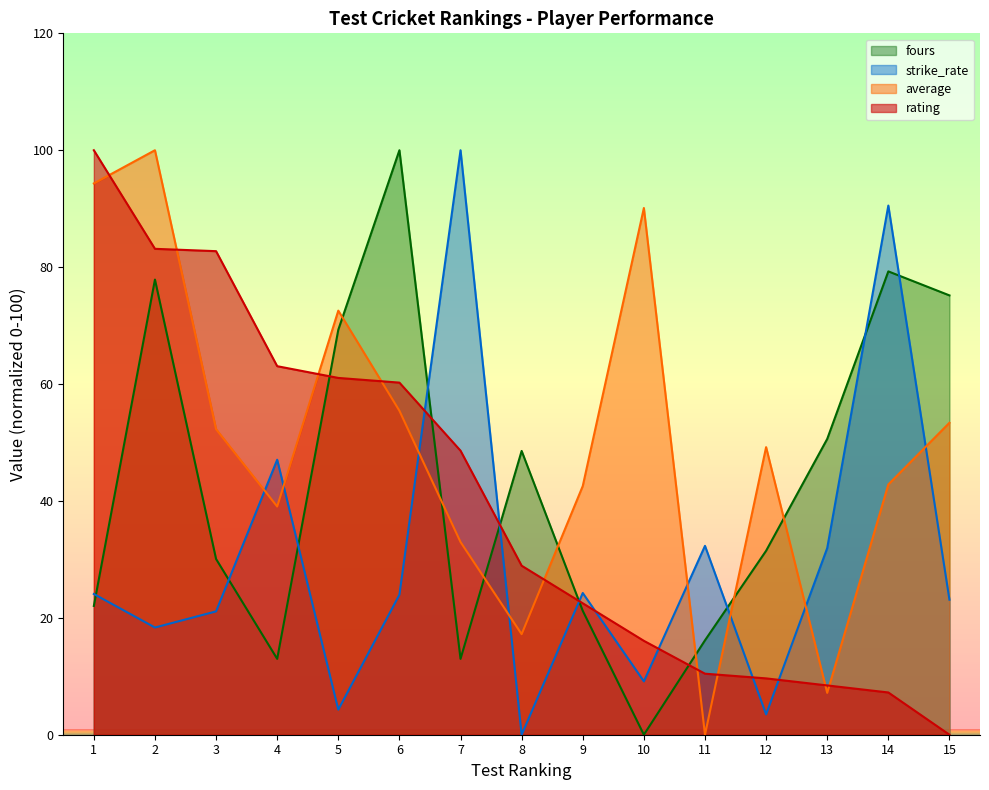

Between 7 and 8, which series saw the biggest shift?

strike_rate